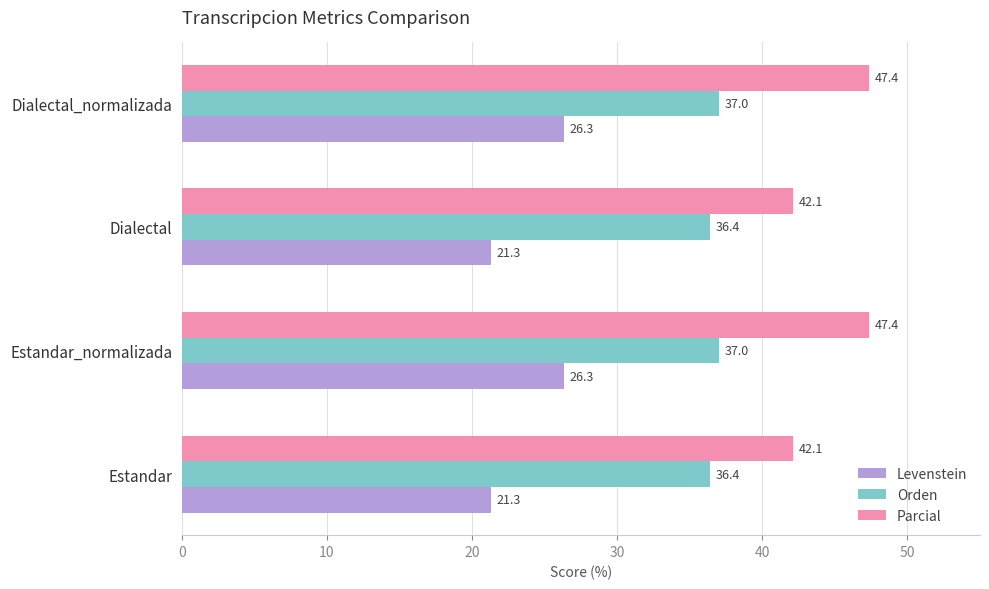

How many categories are shown in the chart?

4